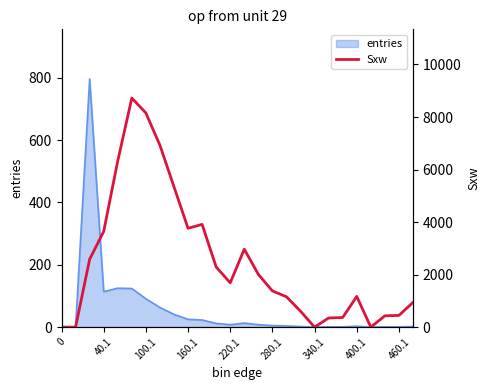

What is the difference between the maximum and minimum values?

8721